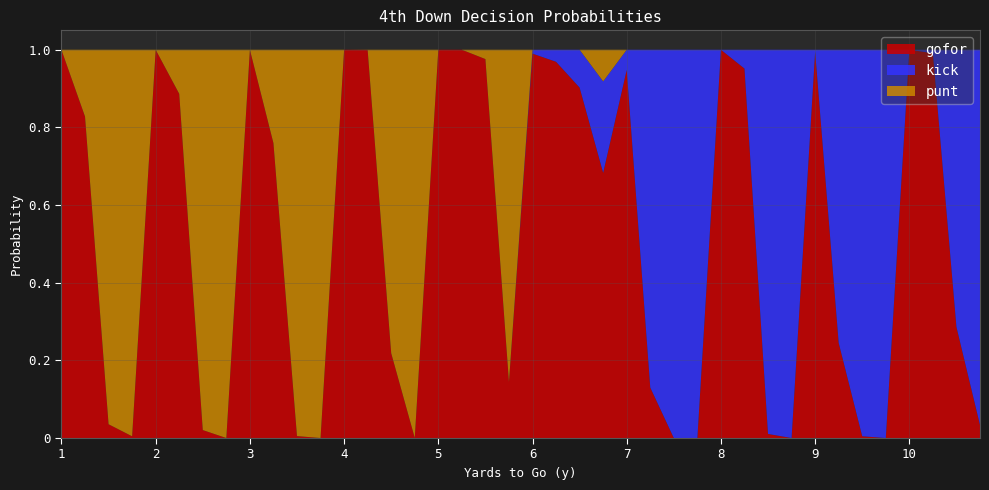

Reading left to right, list all the values displayed in this chart.

gofor: 1.0	0.8	0.0	0.0	1.0	0.9	0.0	0.0	1.0	0.8	0.0	0.0	1.0	1.0	0.2	0.0	1.0	1.0	1.0	0.1	1.0	1.0	0.9	0.7	0.9	0.1	0.0	0.0	1.0	1.0	0.0	0.0	1.0	0.2	0.0	0.0	1.0	1.0	0.3	0.0
kick: 0.0	0.0	0.0	0.0	0.0	0.0	0.0	0.0	0.0	0.0	0.0	0.0	0.0	0.0	0.0	0.0	0.0	0.0	0.0	0.0	0.0	0.0	0.1	0.2	0.1	0.9	1.0	1.0	0.0	0.0	1.0	1.0	0.0	0.8	1.0	1.0	0.0	0.0	0.7	1.0
punt: 0.0	0.2	1.0	1.0	0.0	0.1	1.0	1.0	0.0	0.2	1.0	1.0	0.0	0.0	0.8	1.0	0.0	0.0	0.0	0.9	0.0	0.0	0.0	0.1	0.0	0.0	0.0	0.0	0.0	0.0	0.0	0.0	0.0	0.0	0.0	0.0	0.0	0.0	0.0	0.0